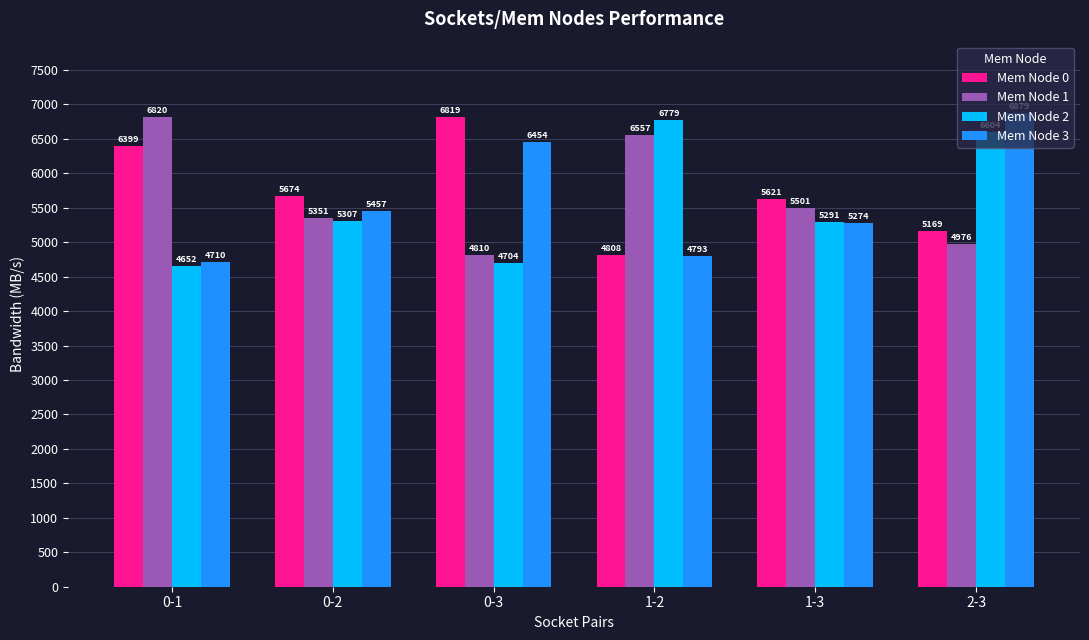

How many bars are there in total?

24